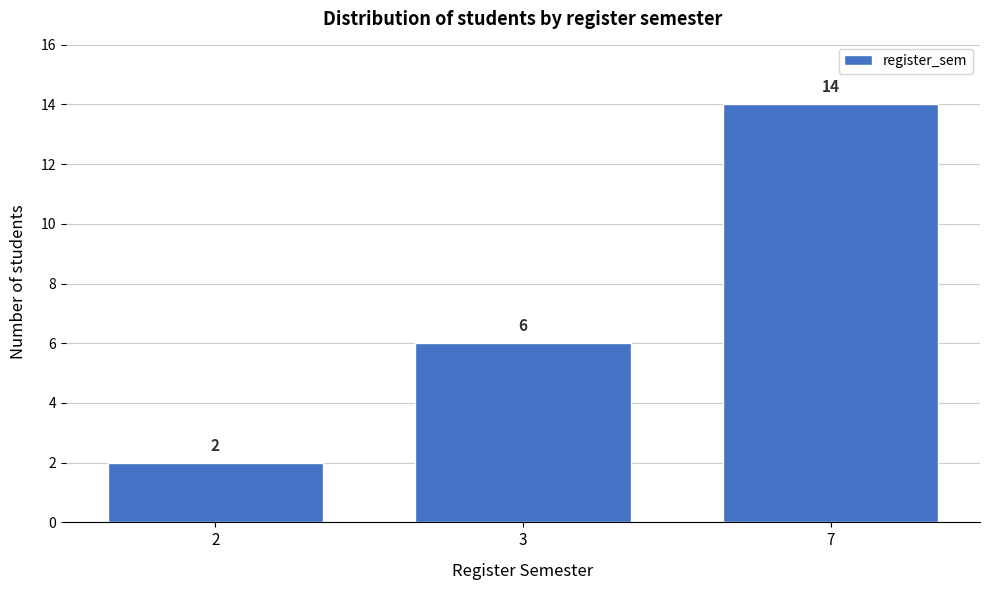

Reading left to right, list all the values displayed in this chart.

2=2	3=6	7=14